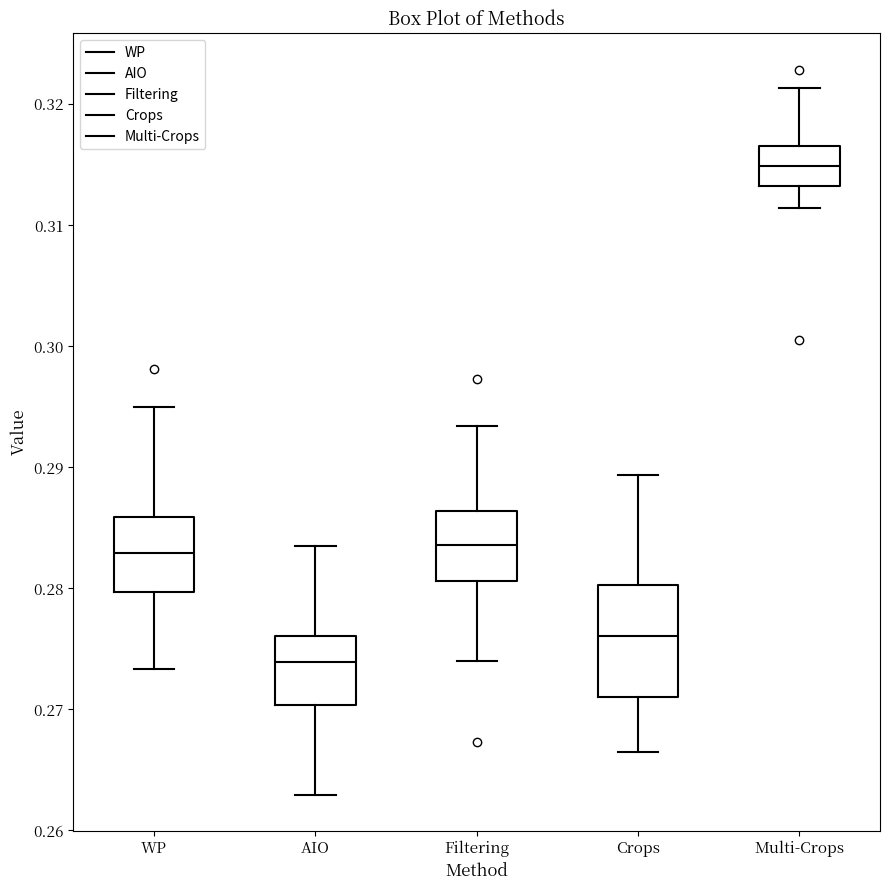

Where is the lower edge of the box for Filtering on the y-axis? The values are not printed on the chart, so give them approximately, as read against the axis.

0.281